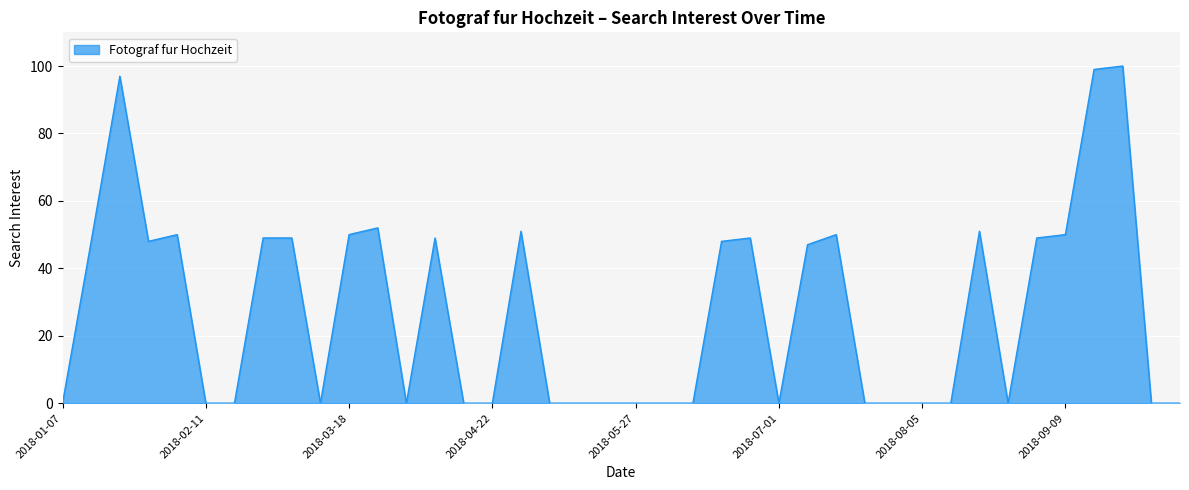

What is the difference between the maximum and minimum values?

100